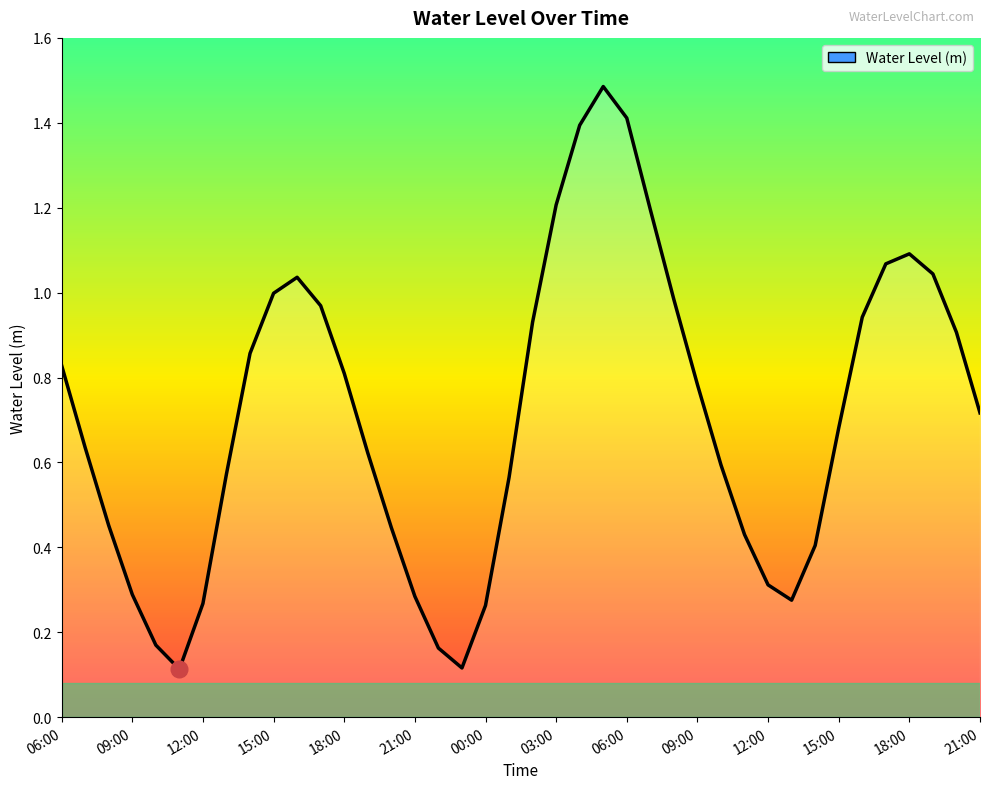

How many series are shown in this chart?

1